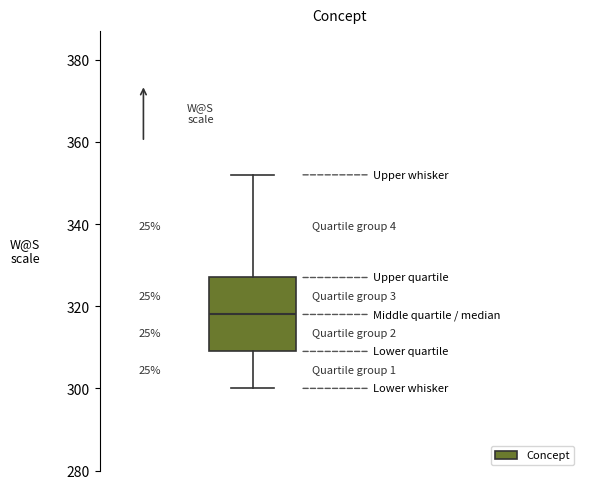

Where does the upper whisker of the box end on the y-axis? The values are not printed on the chart, so give them approximately, as read against the axis.

352